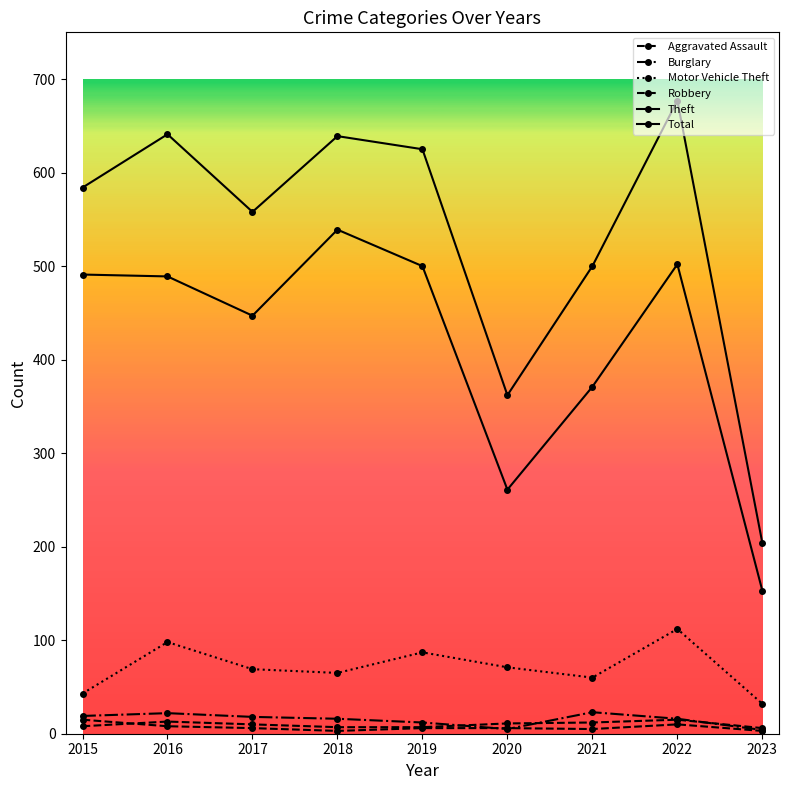

Between 2017 and 2023, which series saw the biggest shift?

Total